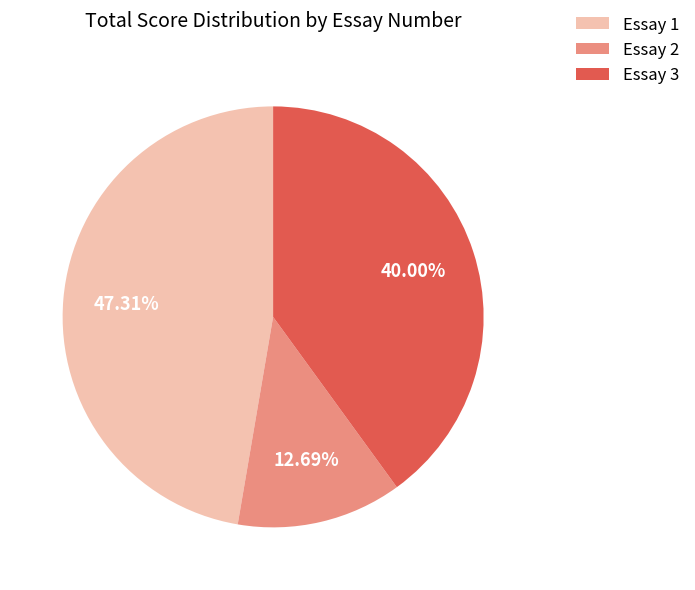

Is there a majority slice in this chart?

No